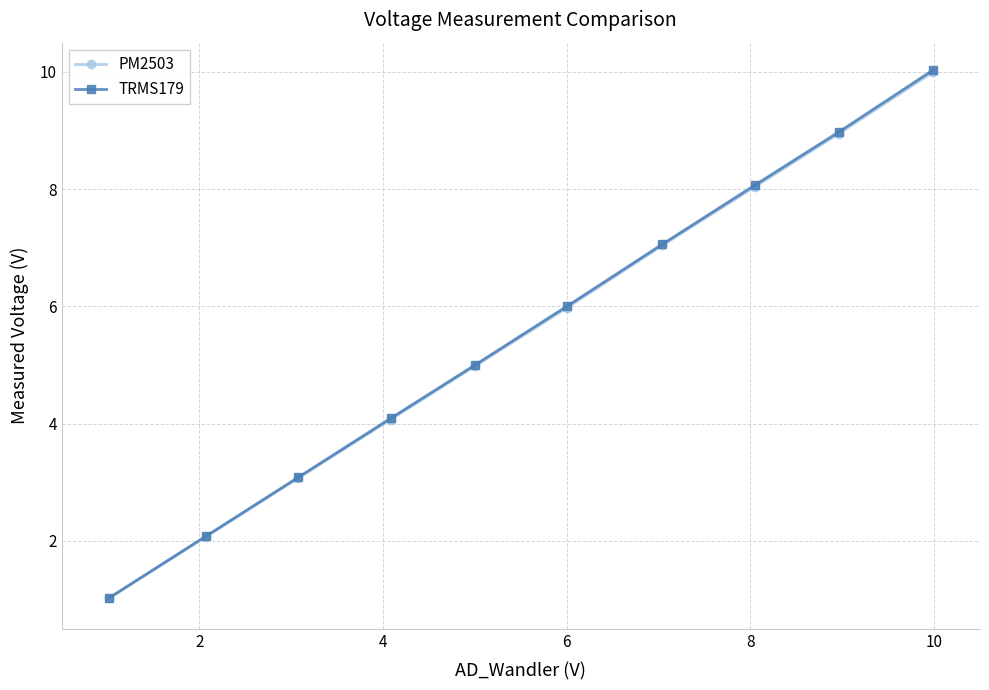

What are all the series names shown in the legend?

PM2503, TRMS179